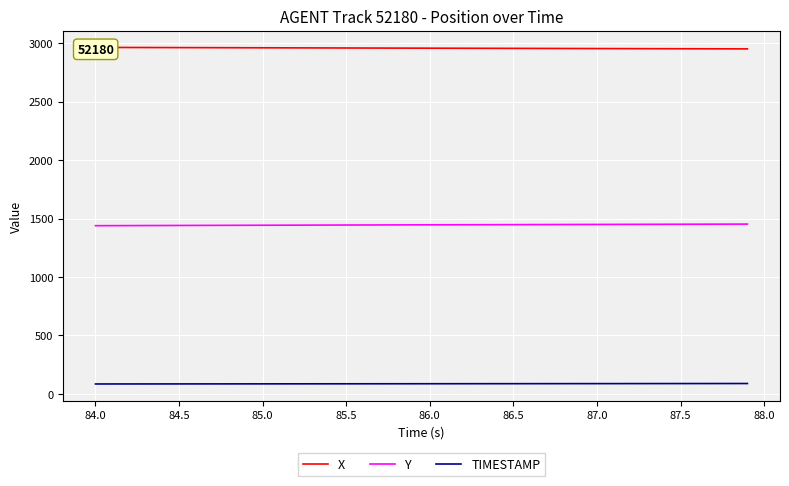

Reading right to left, extract all data points from this chart.

X: 2951.6	2951.9	2952.2	2952.5	2952.8	2953.2	2953.5	2953.8	2954.1	2954.4	2954.7	2955.0	2955.3	2955.7	2956.0	2956.3	2956.6	2956.9	2957.3	2957.6	2957.9	2958.2	2958.6	2958.9	2959.2	2959.6	2959.9	2960.3	2960.6	2961.0	2961.3	2961.6	2962.0	2962.3	2962.6	2962.9	2963.3	2963.6	2963.9	2964.2
Y: 1452.2	1451.9	1451.6	1451.3	1450.9	1450.6	1450.3	1450.0	1449.6	1449.3	1449.0	1448.7	1448.3	1448.0	1447.7	1447.3	1447.0	1446.7	1446.3	1446.0	1445.7	1445.3	1445.0	1444.6	1444.2	1443.9	1443.5	1443.1	1442.8	1442.4	1442.0	1441.7	1441.3	1440.9	1440.5	1440.1	1439.7	1439.3	1438.9	1438.5
TIMESTAMP: 87.9	87.8	87.7	87.6	87.5	87.4	87.3	87.2	87.1	87.0	86.9	86.8	86.7	86.6	86.5	86.4	86.3	86.2	86.1	86.0	85.9	85.8	85.7	85.6	85.5	85.4	85.3	85.2	85.1	85.0	84.9	84.8	84.7	84.6	84.5	84.4	84.3	84.2	84.1	84.0